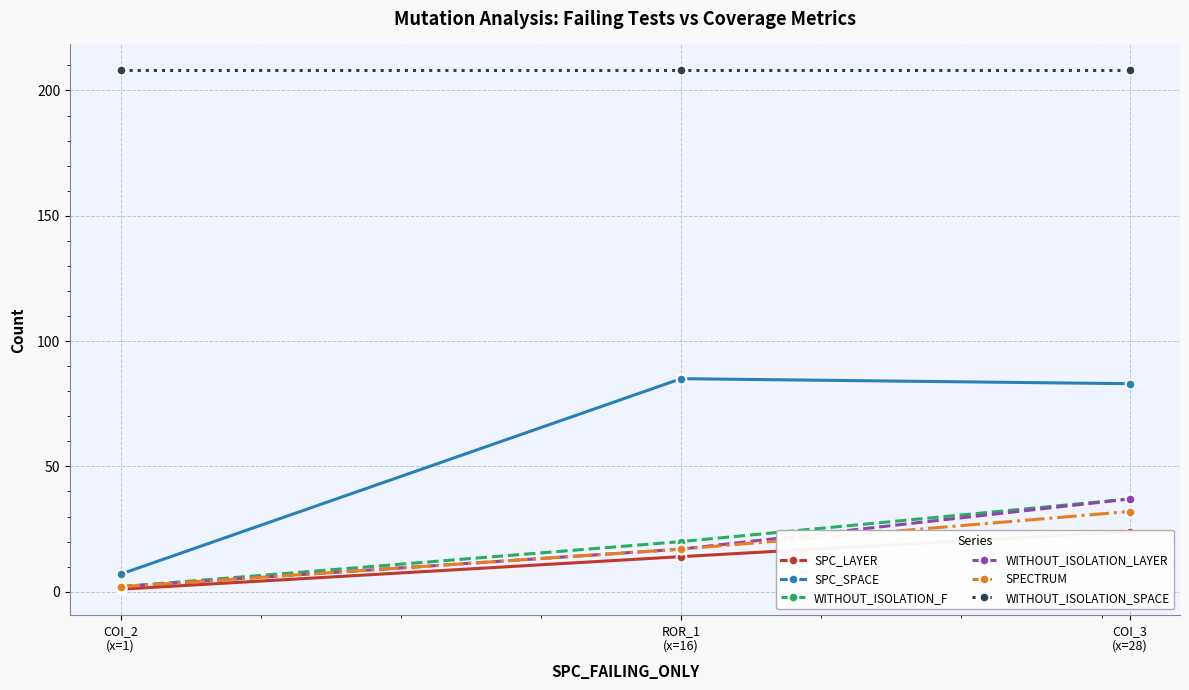

Where is WITHOUT_ISOLATION_LAYER nearest to the value 19?

ROR_1
(x=16)